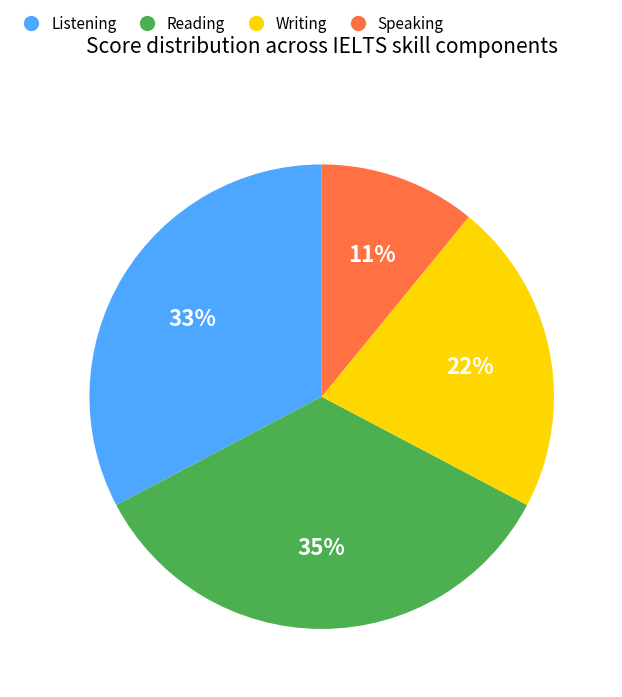

Which category has the biggest portion of the pie?

Reading